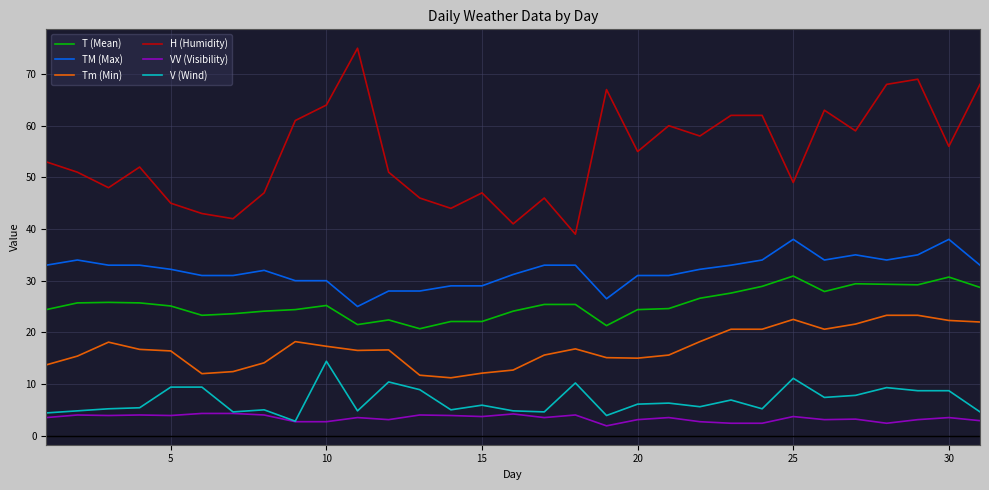

List the series in order of their peak value, lowest first.

VV (Visibility), V (Wind), Tm (Min), T (Mean), TM (Max), H (Humidity)